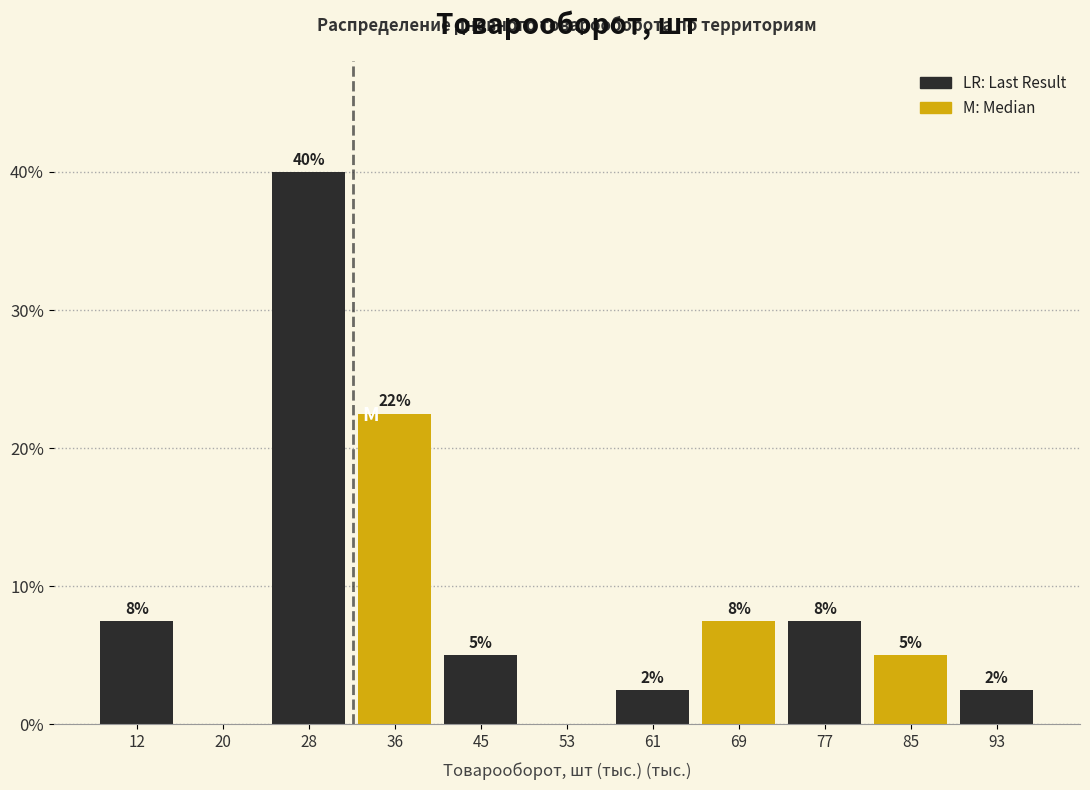

Are the bars horizontal?

No